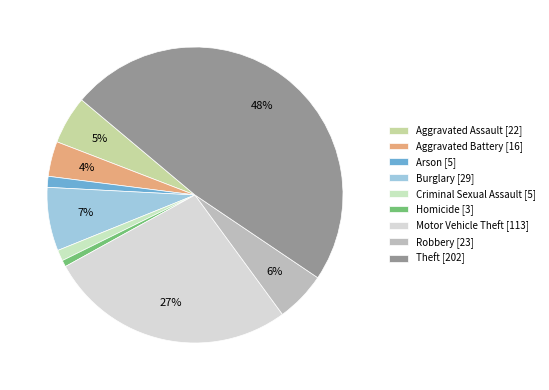

Is there any slice that represents more than half of the pie?

No